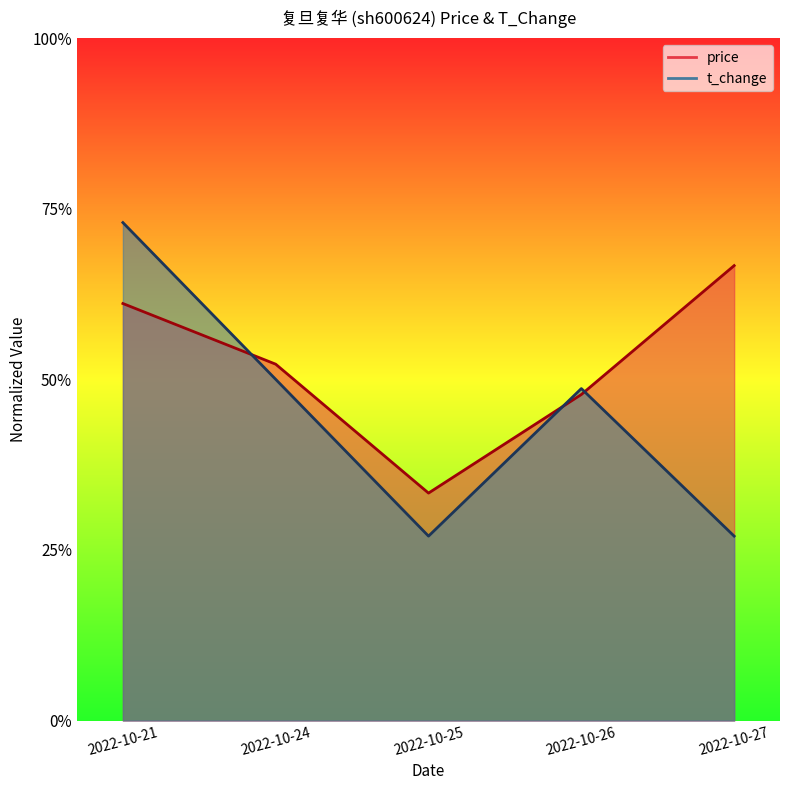

Reading left to right, transcribe all the data shown in this chart.

price: 2022-10-21=0.6	2022-10-24=0.5	2022-10-25=0.3	2022-10-26=0.5	2022-10-27=0.7
t_change: 2022-10-21=0.7	2022-10-24=0.5	2022-10-25=0.3	2022-10-26=0.5	2022-10-27=0.3